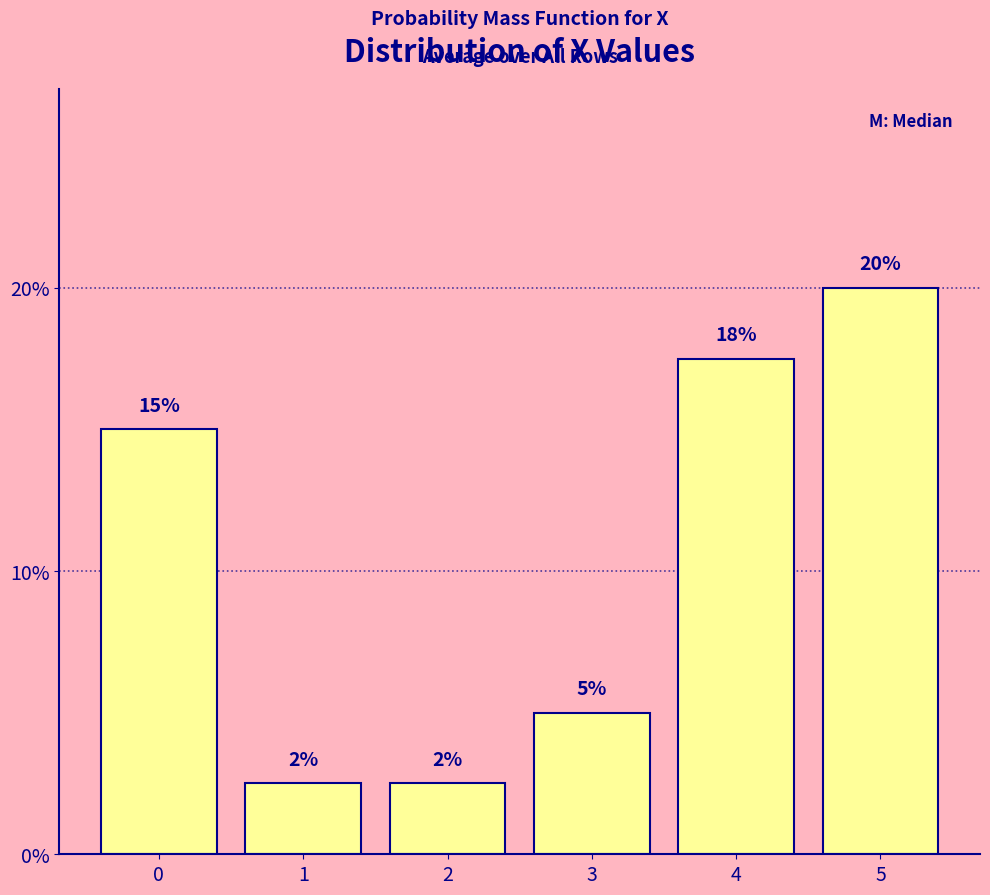

At which category does the chart reach its peak across all series?

5